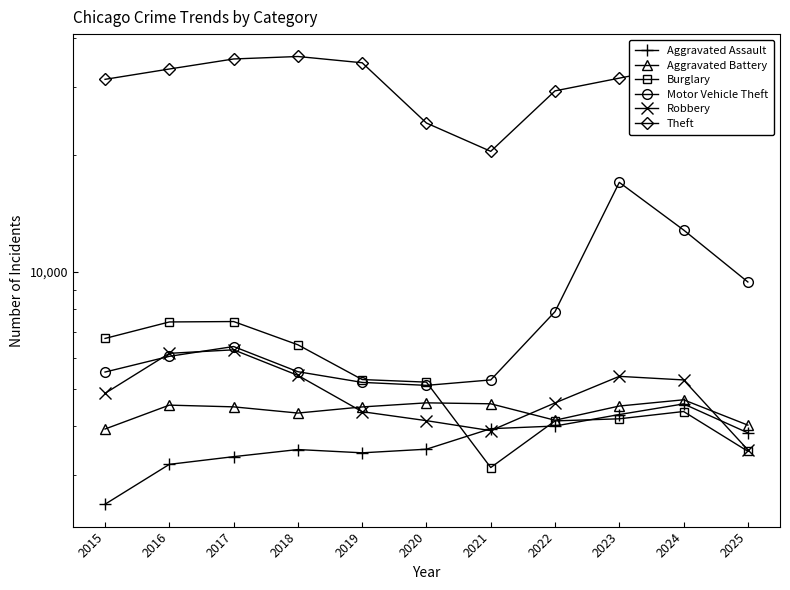

What is the total value across all series at 2025?

56886